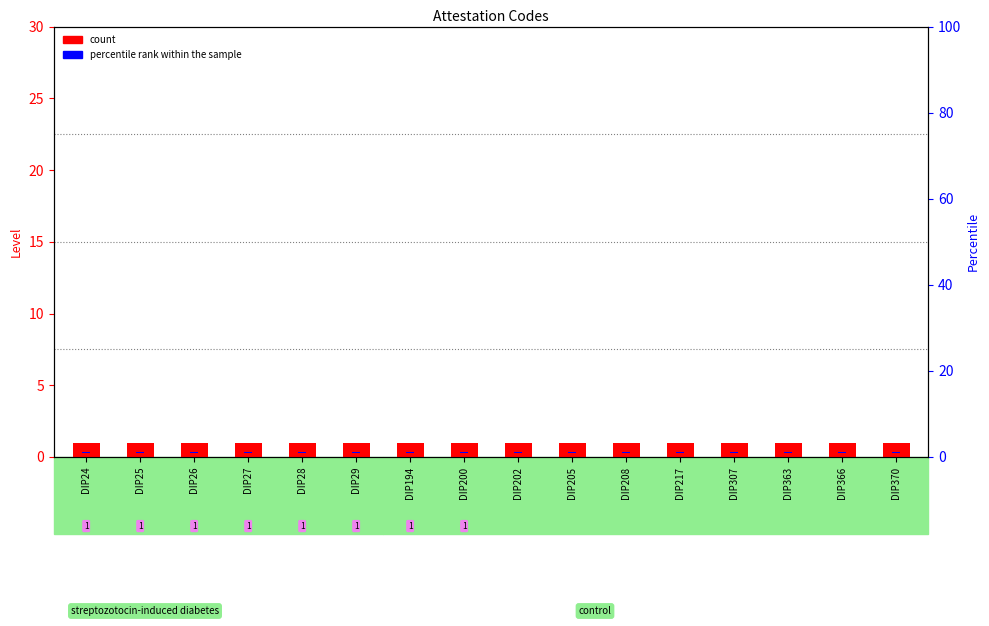

Is it true that count equals 1.0 at DIP370?

True